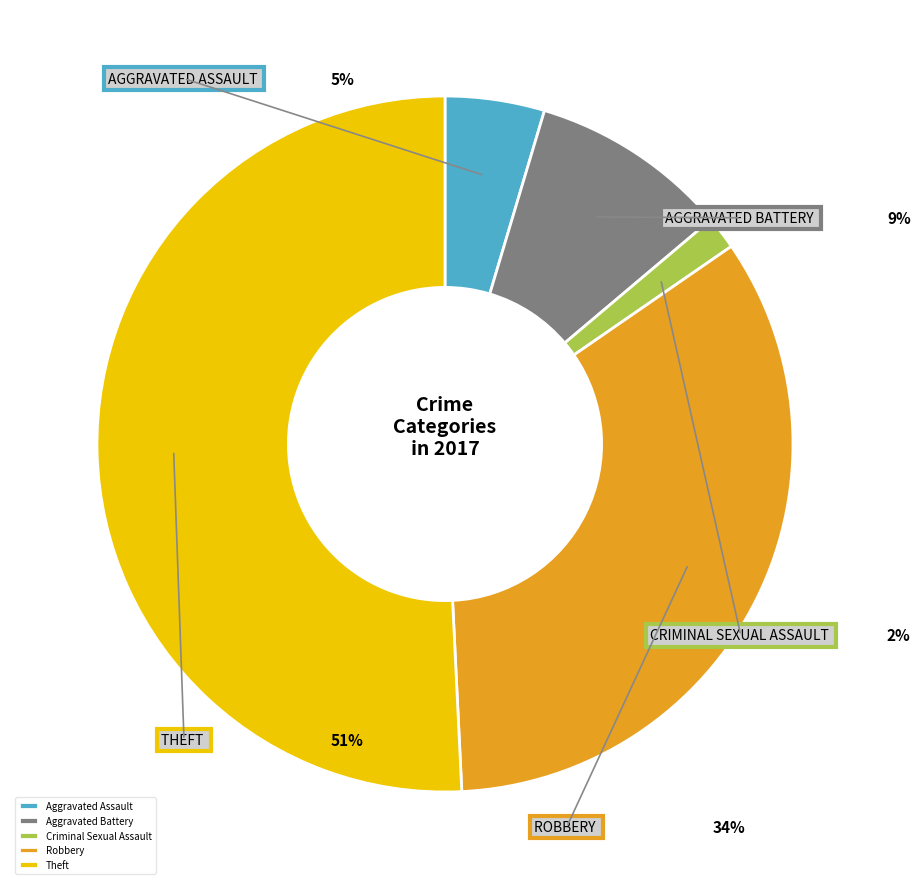

What portion of the pie excludes Aggravated Assault?

95.4%